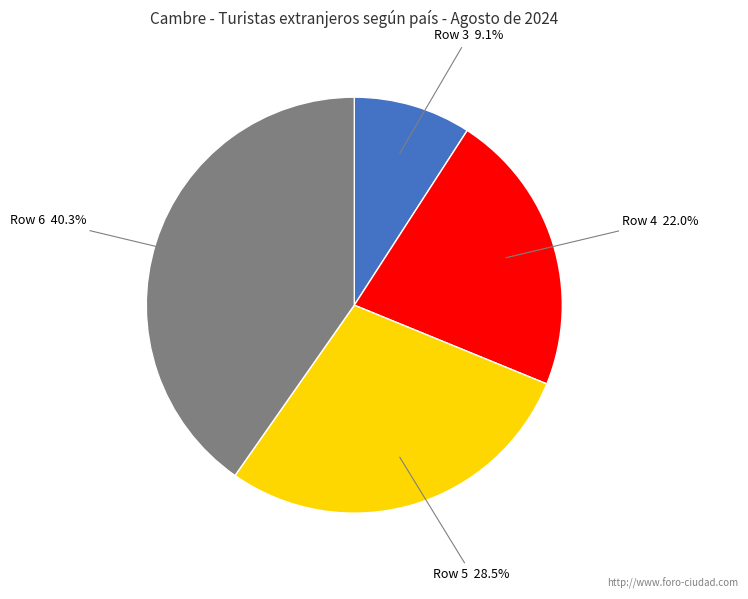

Count the number of slices in the pie.

4